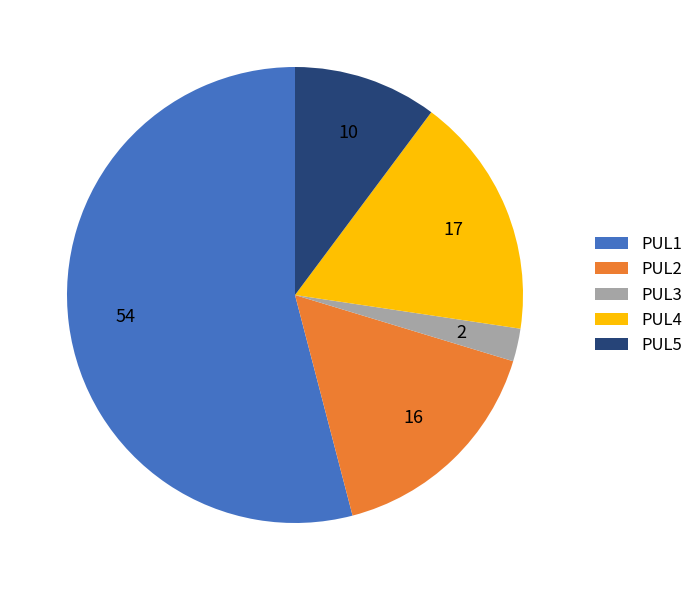

The PUL5 slice represents 10% of the pie. True or false?

True